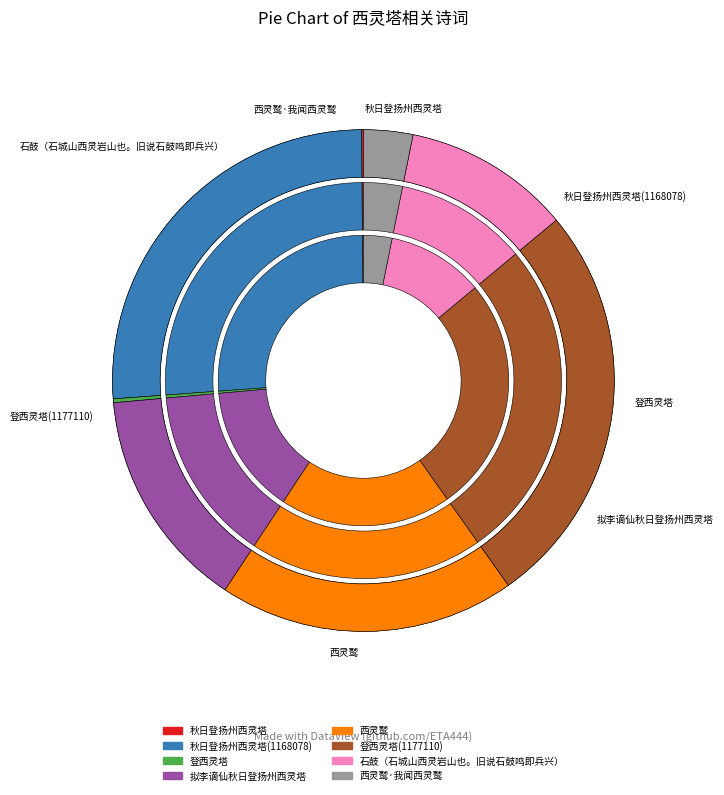

Does any single category account for the majority?

No